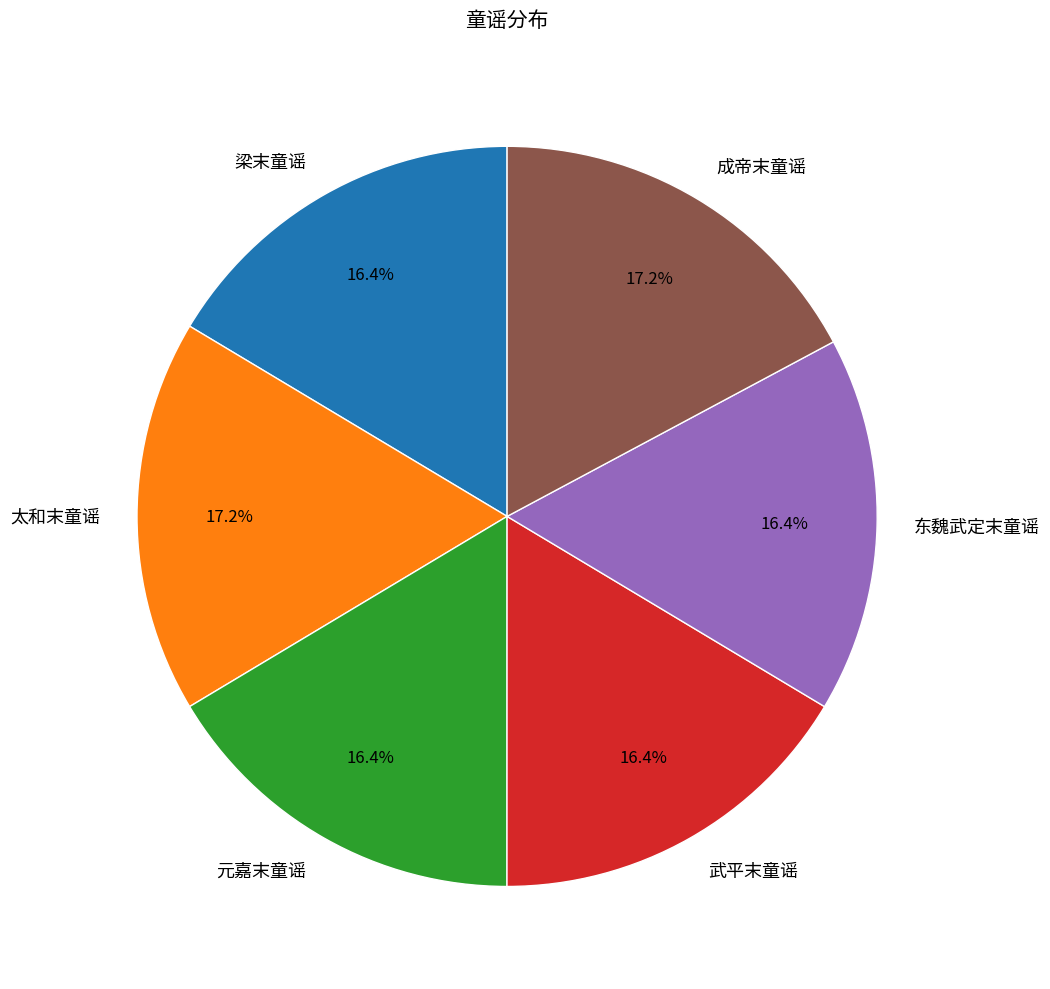

Does 太和末童谣 account for over 50% of the chart?

No